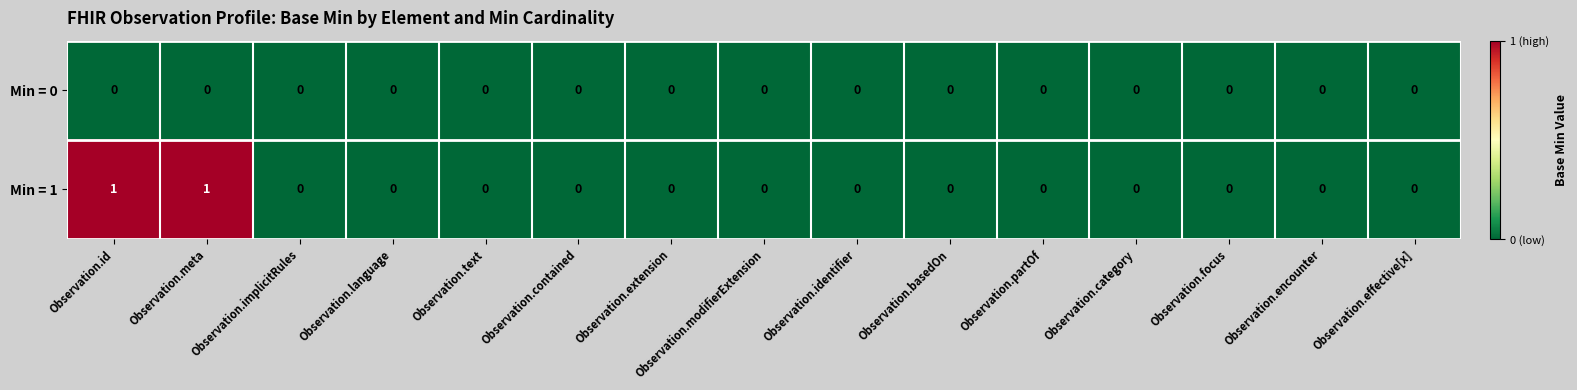

Which series has the largest total across all categories?

Min = 1